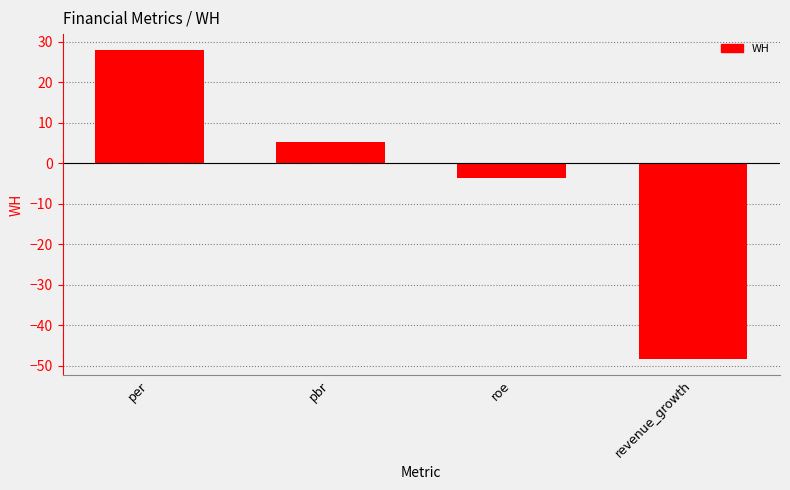

Which has a higher value, pbr or roe?

pbr